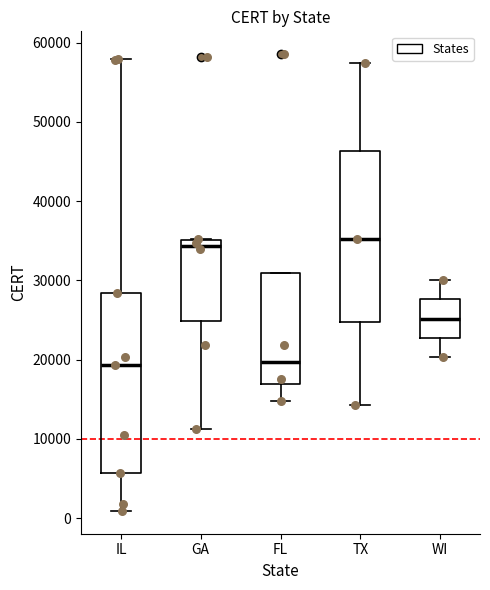

Reading left to right, read every box against the y-axis: the position of its median line, the range the box covers, and the ends of its whiskers. The values are not printed on the chart, so give them approximately, as read against the axis.

IL: median 19000, box 6000 to 28000, whiskers 1000 to 58000
GA: median 34000, box 25000 to 35000, whiskers 11000 to 35000
FL: median 20000, box 17000 to 31000, whiskers 15000 to 31000
TX: median 35000, box 25000 to 46000, whiskers 14000 to 57000
WI: median 25000, box 23000 to 28000, whiskers 20000 to 30000